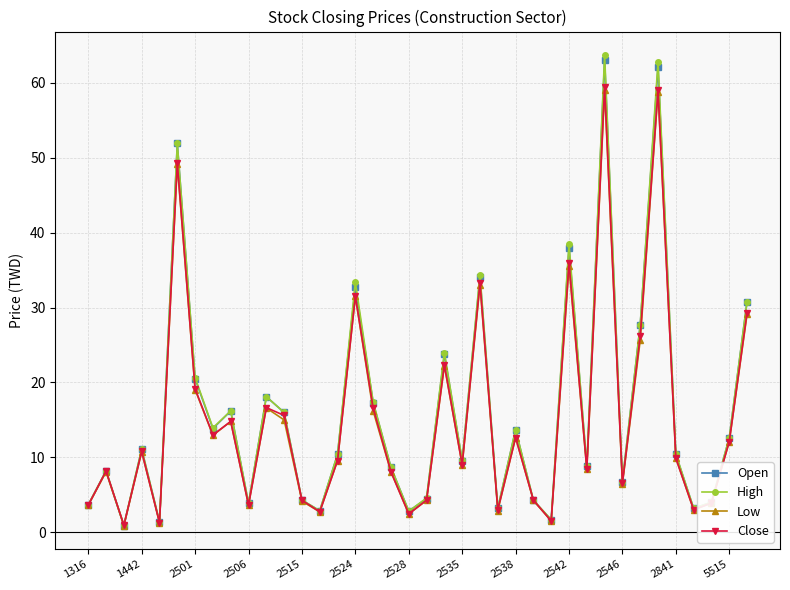

What is the maximum value for Close?

59.5